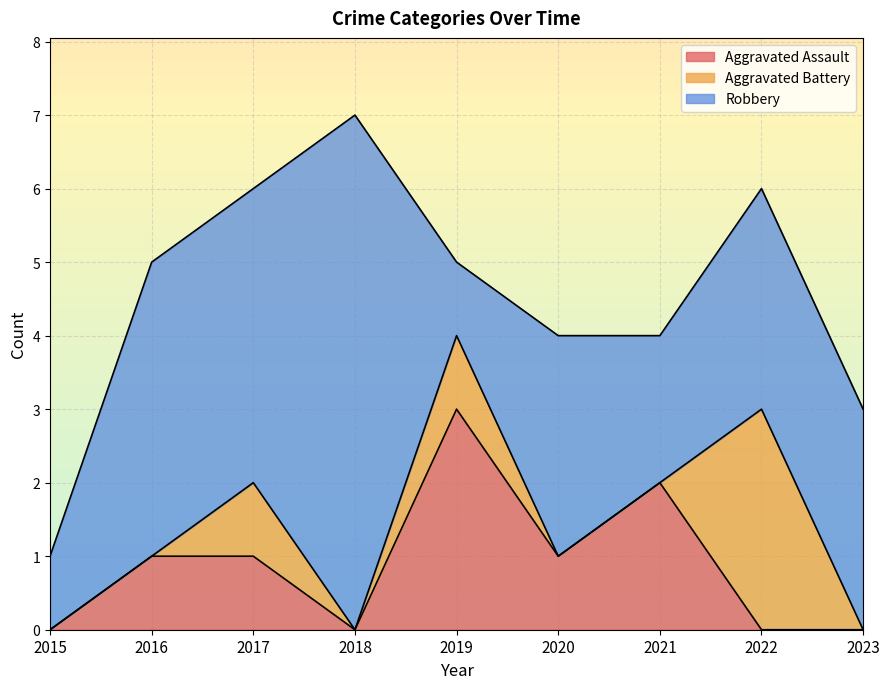

After their last crossing, which series has the higher values: Aggravated Battery or Aggravated Assault?

Aggravated Battery